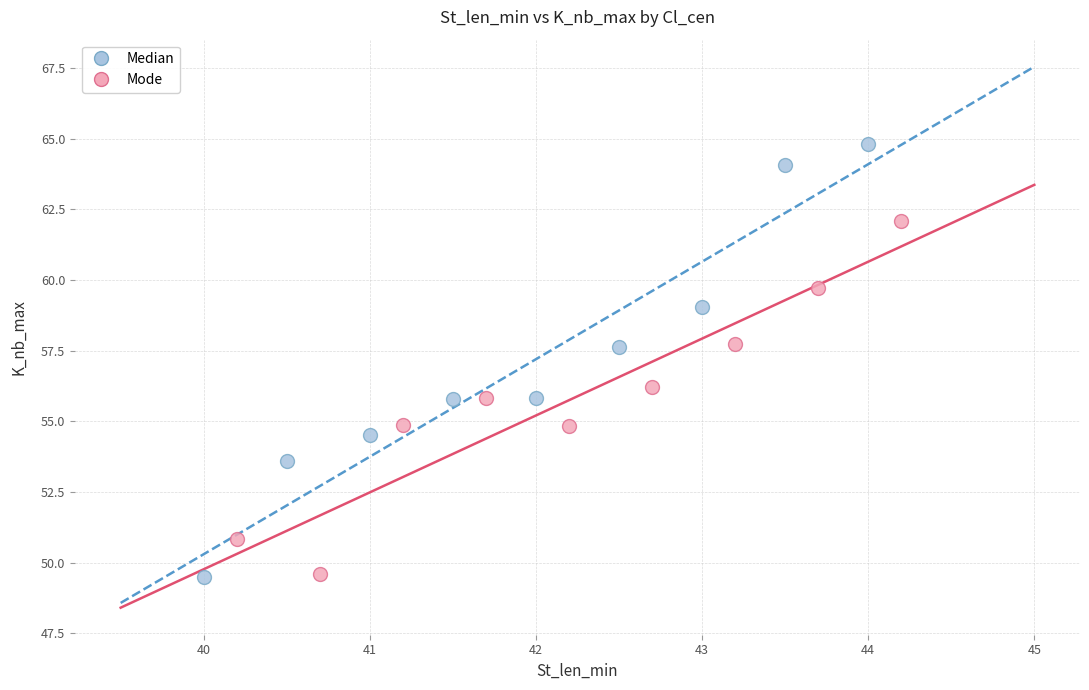

What are all the series names shown in the legend?

Median, Mode